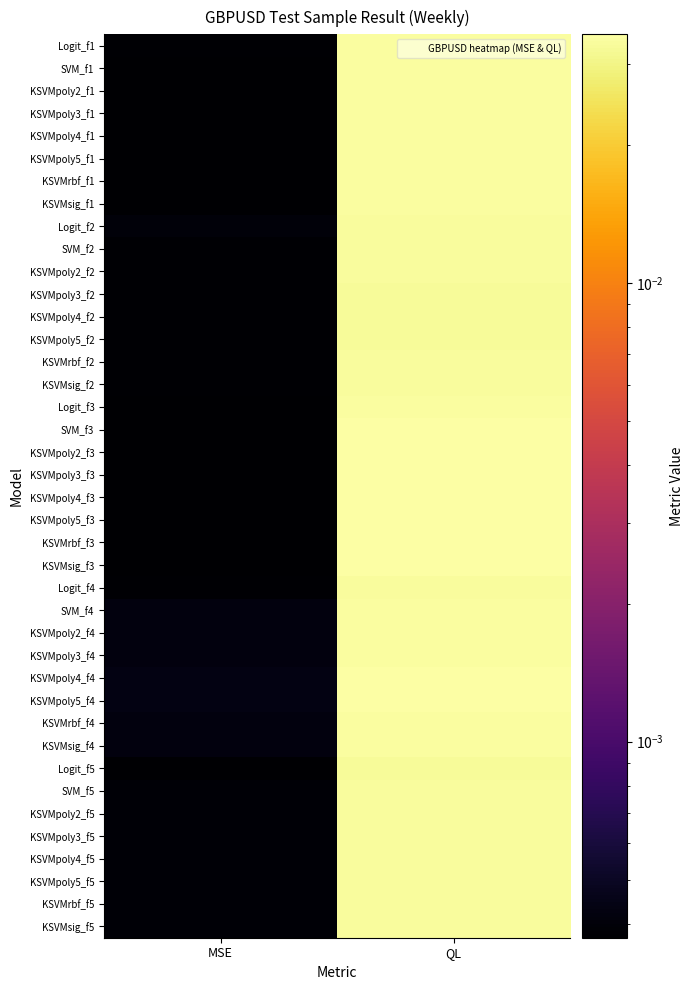

Rank the series at MSE from highest to lowest value.

KSVMpoly4_f4, KSVMpoly5_f4, SVM_f4, KSVMpoly2_f4, KSVMpoly3_f4, KSVMrbf_f4, KSVMsig_f4, Logit_f2, SVM_f5, KSVMrbf_f5, KSVMsig_f5, KSVMpoly2_f5, KSVMpoly3_f5, KSVMpoly4_f5, KSVMpoly5_f5, SVM_f2, KSVMrbf_f2, KSVMpoly2_f2, KSVMsig_f2, Logit_f1, KSVMpoly3_f2, KSVMpoly4_f2, KSVMpoly5_f2, Logit_f4, Logit_f5, SVM_f1, KSVMpoly2_f1, KSVMpoly3_f1, KSVMpoly4_f1, KSVMpoly5_f1, KSVMrbf_f1, KSVMsig_f1, Logit_f3, SVM_f3, KSVMpoly2_f3, KSVMpoly3_f3, KSVMpoly4_f3, KSVMpoly5_f3, KSVMrbf_f3, KSVMsig_f3